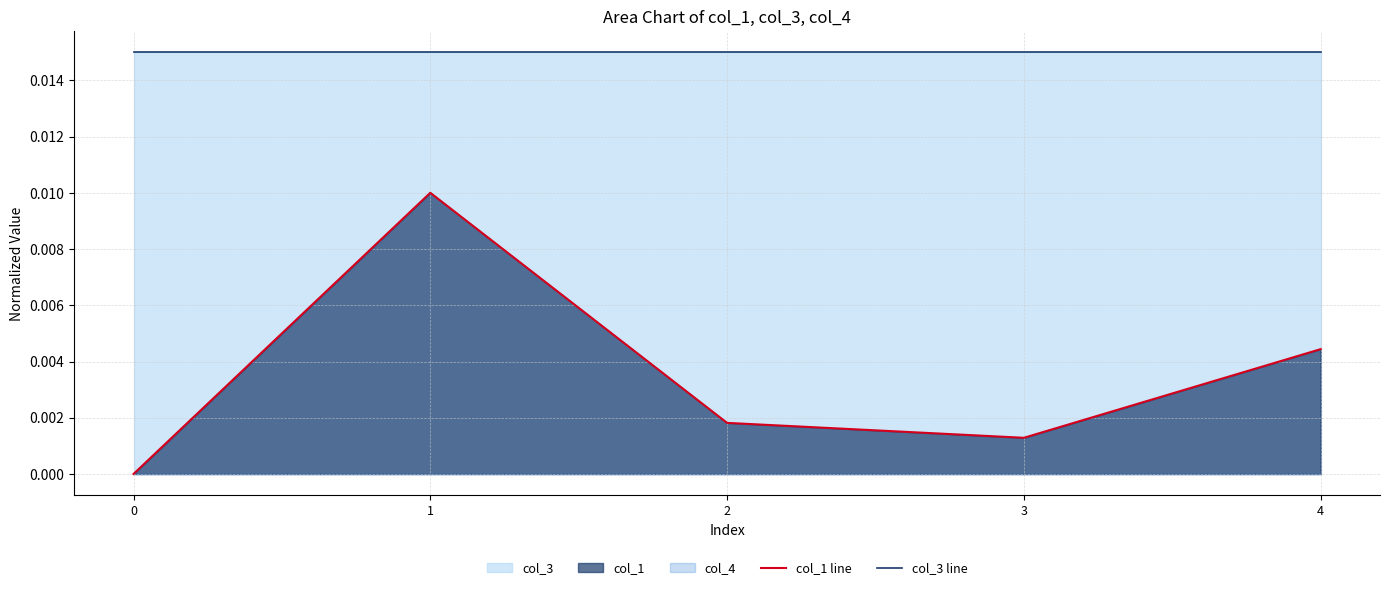

Rank the categories by col_3 line value from highest to lowest.

0, 1, 2, 3, 4